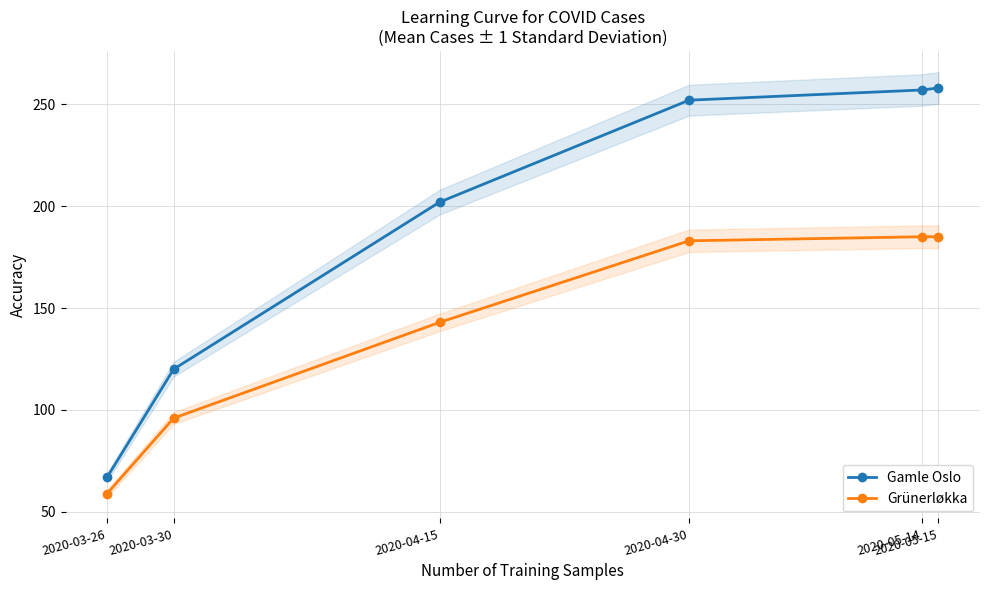

What is the value of the Grünerløkka point at the 4th from the left?

183